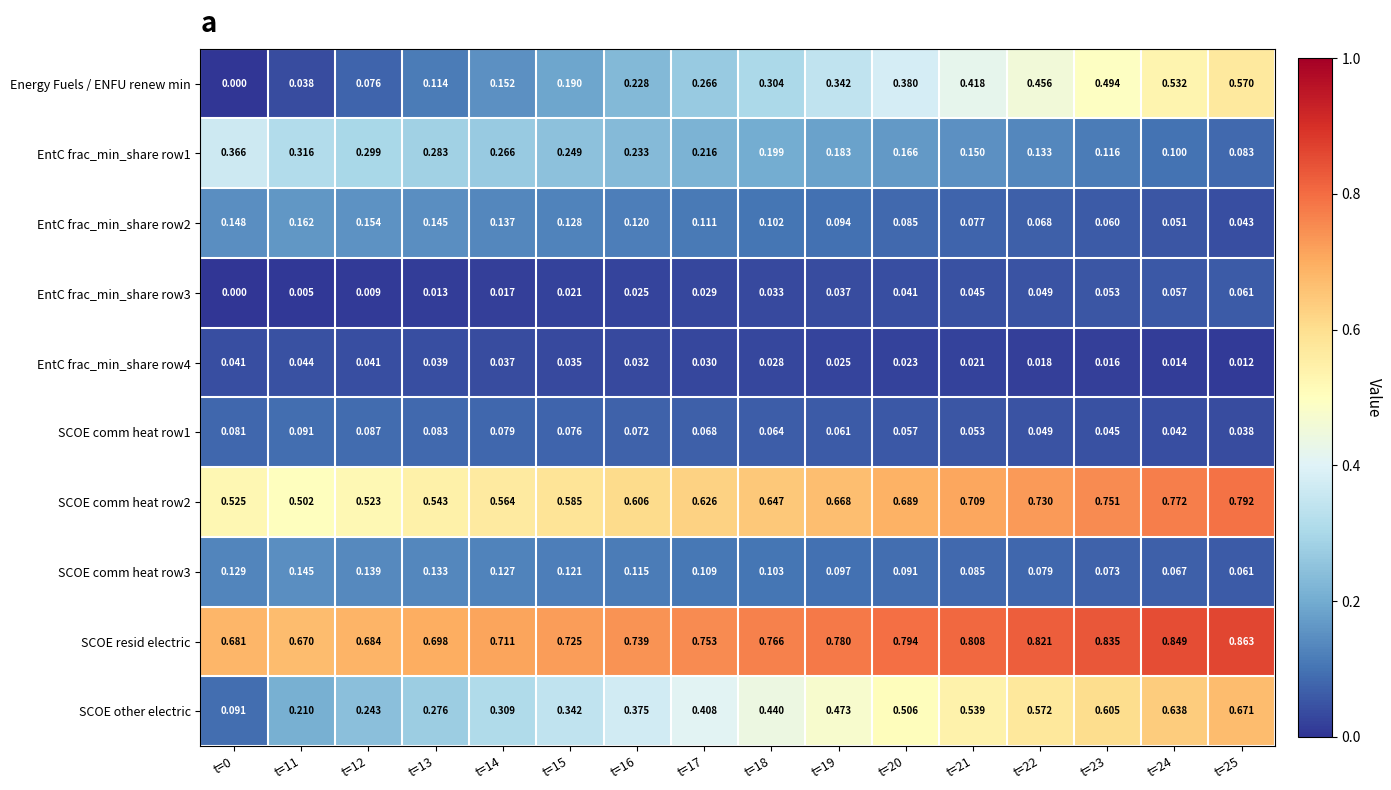

Between t=18 and t=24, which series saw the biggest shift?

Energy Fuels / ENFU renew min